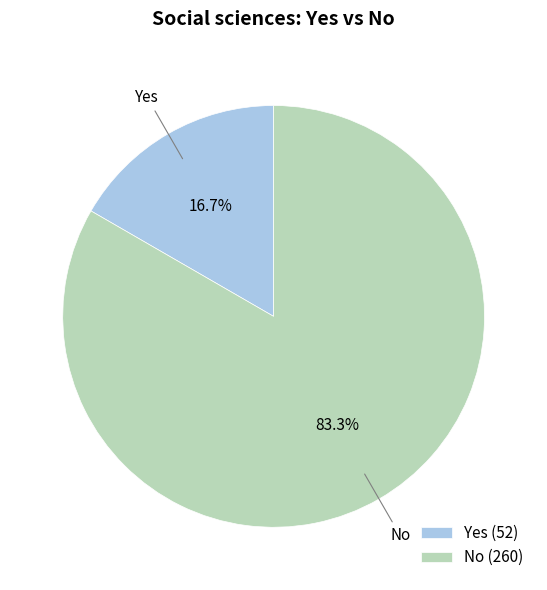

Combined, do No and Yes account for over 50%?

Yes